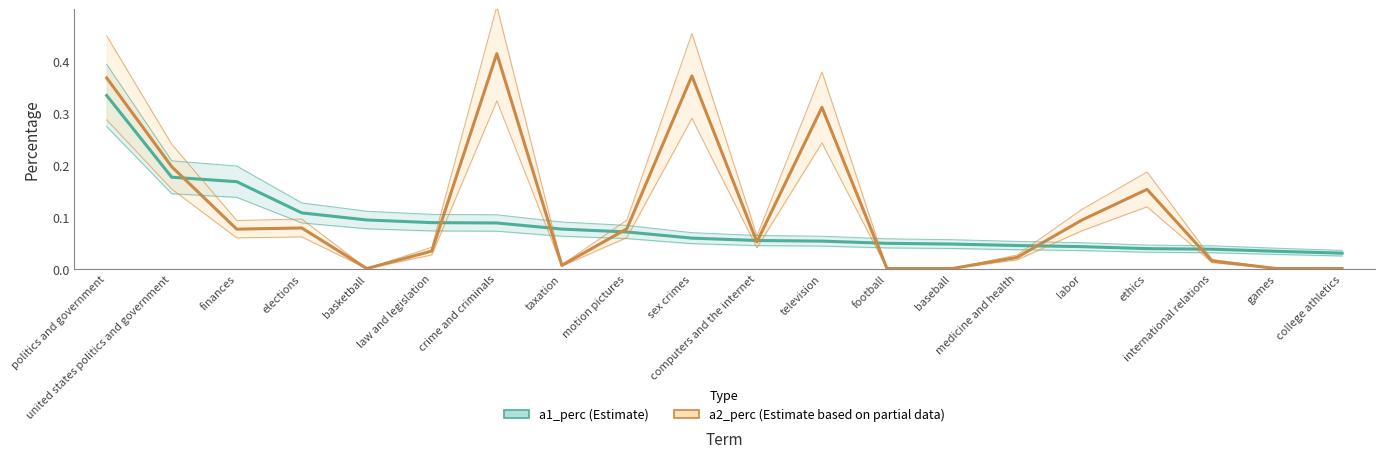

How many times do a1_perc and a2_perc cross each other?

9